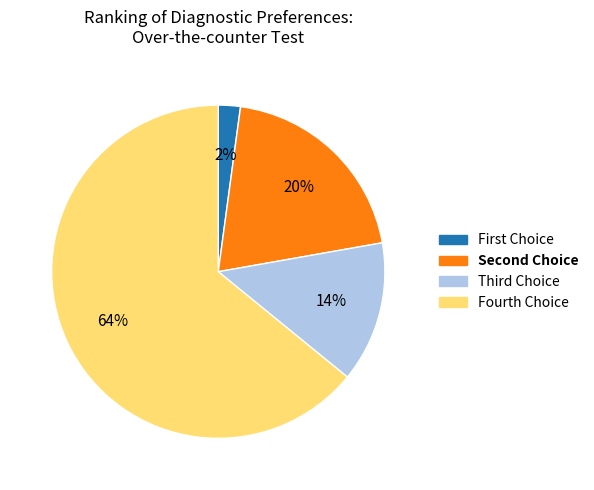

Is there any slice that represents more than half of the pie?

Yes